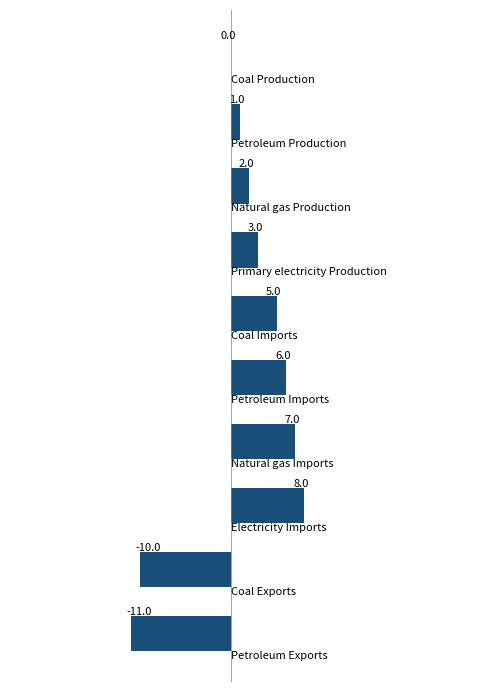

What is the sum of all values?

11